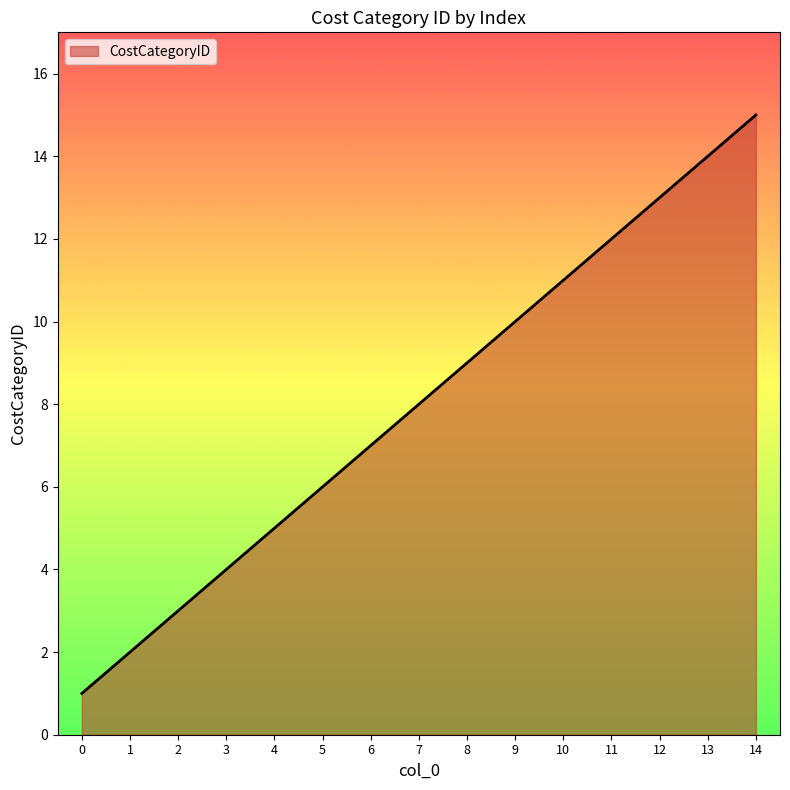

How many categories are shown in the chart?

15